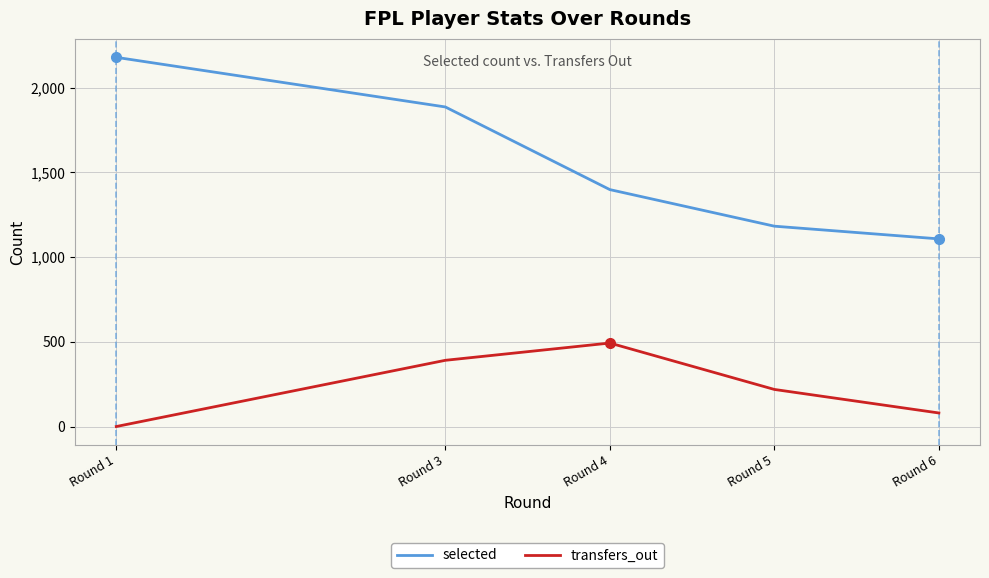

What is the approximate value of selected at Round 1, to the nearest 50?

2200